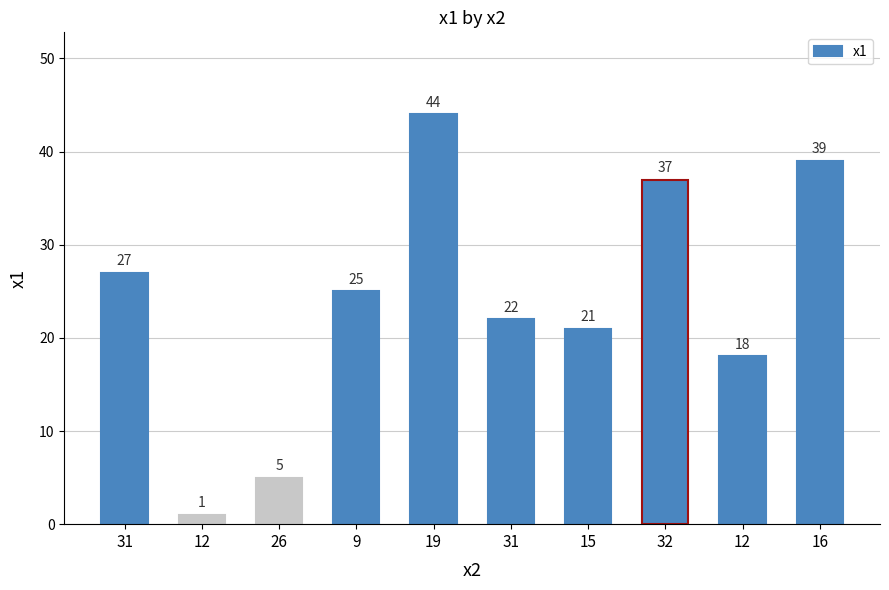

Rank the categories by value from highest to lowest.

19, 16, 32, 31, 9, 31, 15, 12, 26, 12